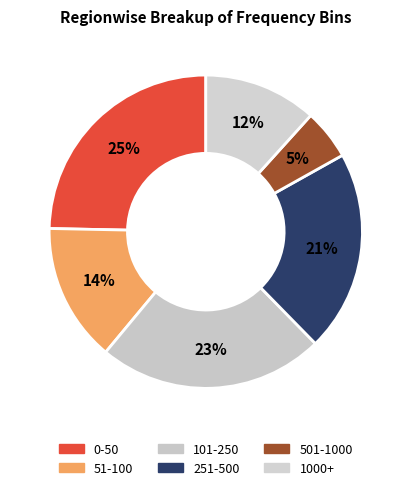

To the nearest percent, what portion does 1000+ represent?

12%